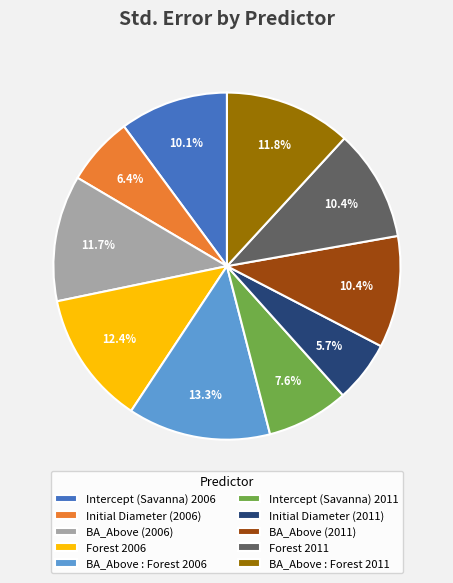

What percentage is the Intercept (Savanna) 2006 slice, to the nearest percent?

10%